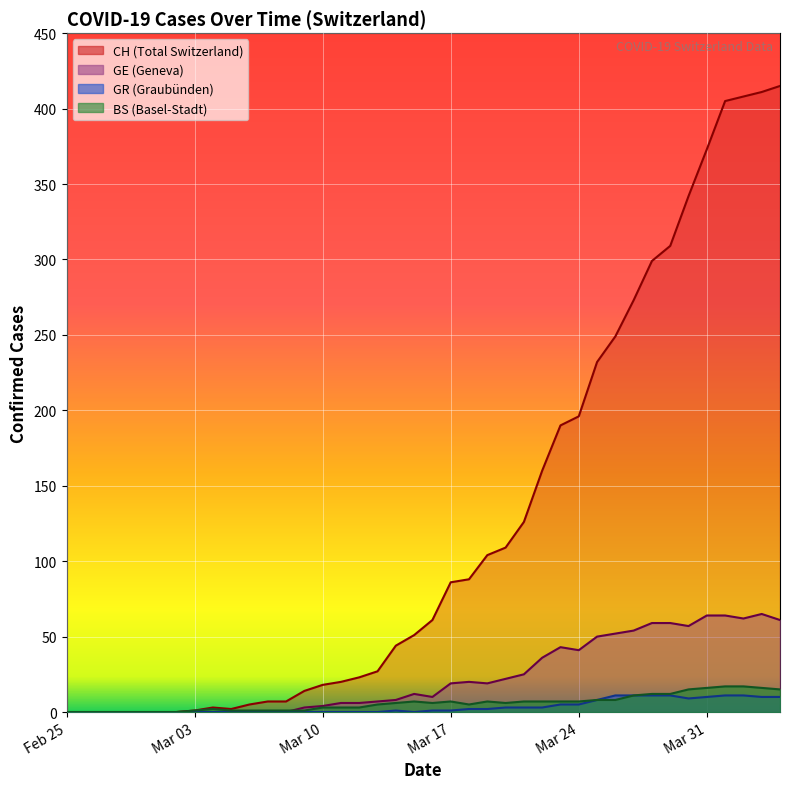

In GR, how many points are lower than both neighbors (excluding endpoints)?

2